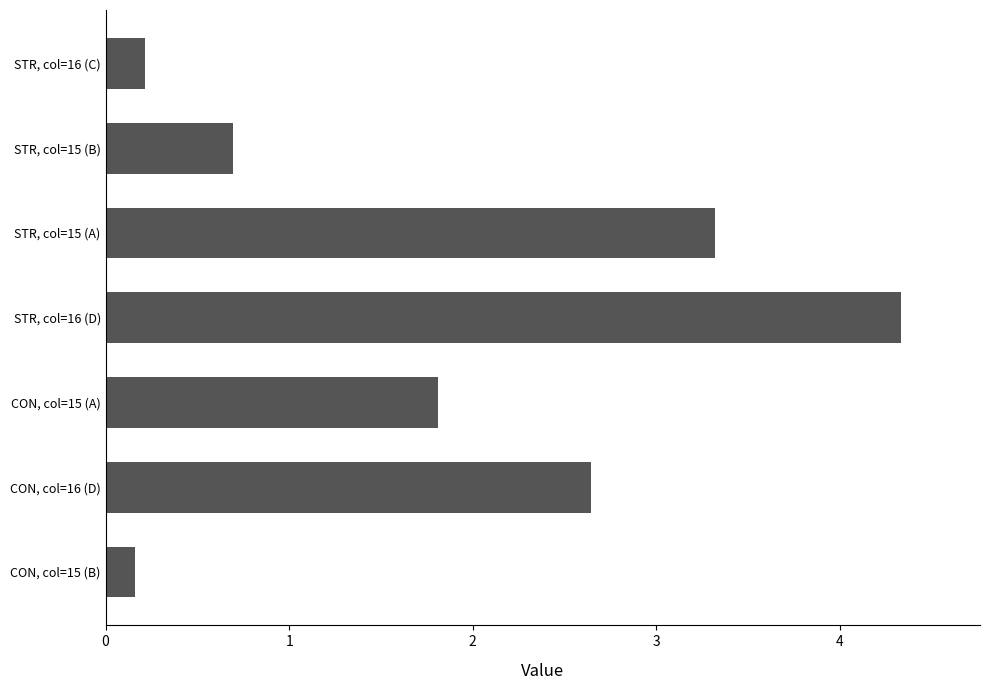

How many series are shown in this chart?

1